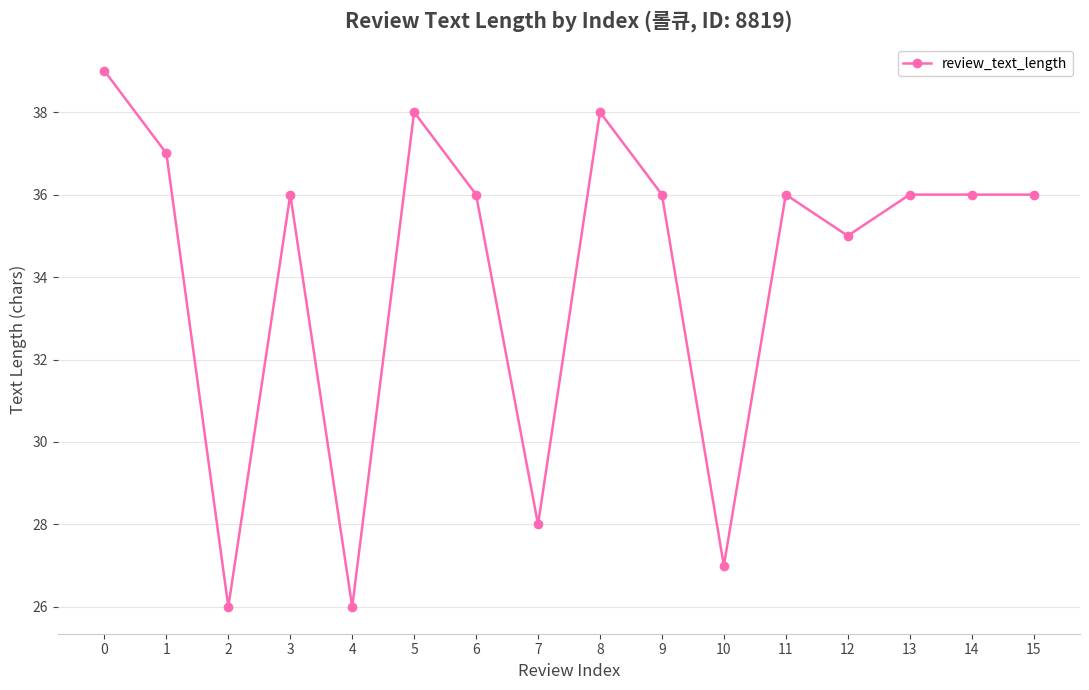

What is the ratio of the value at 4 to the value at 15?

0.7